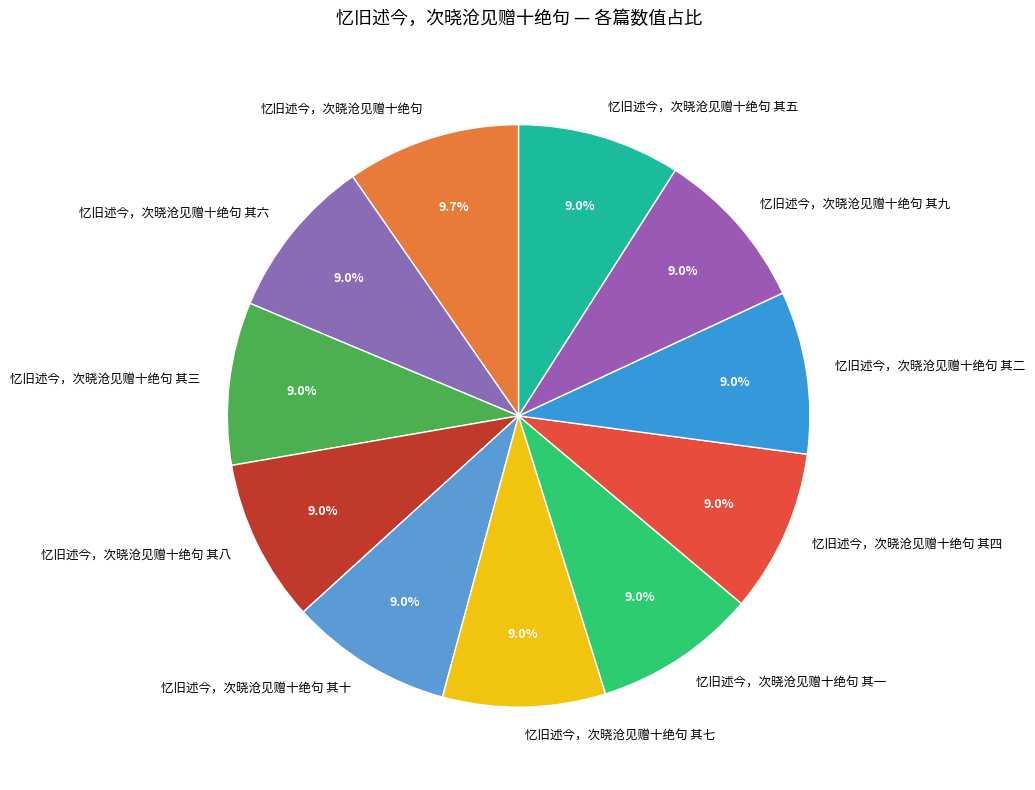

Count the number of slices in the pie.

11